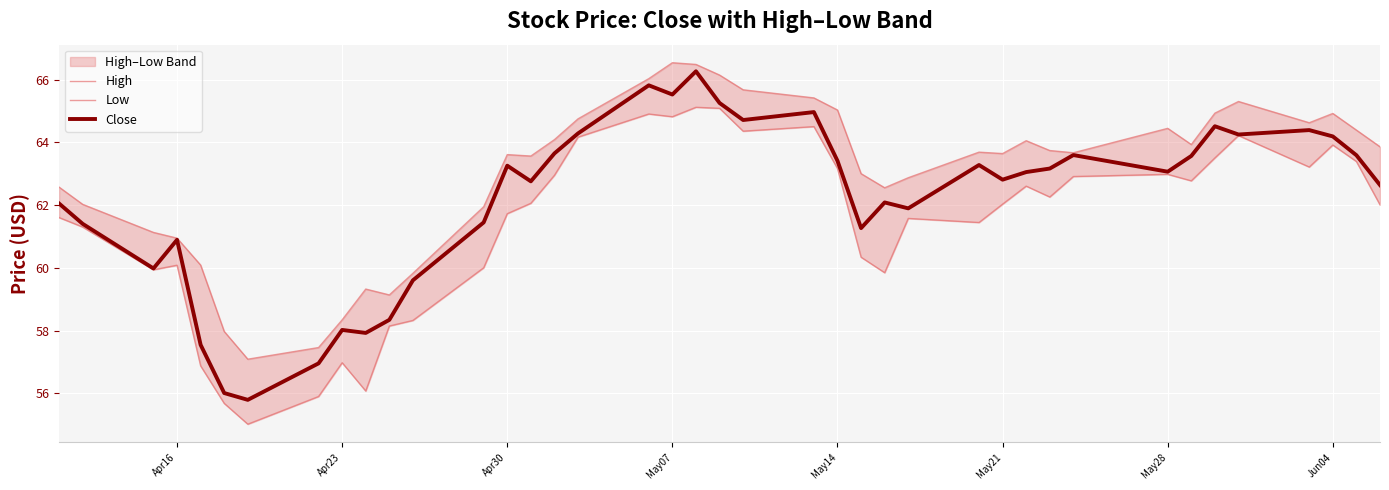

Which series has the largest total across all categories?

High